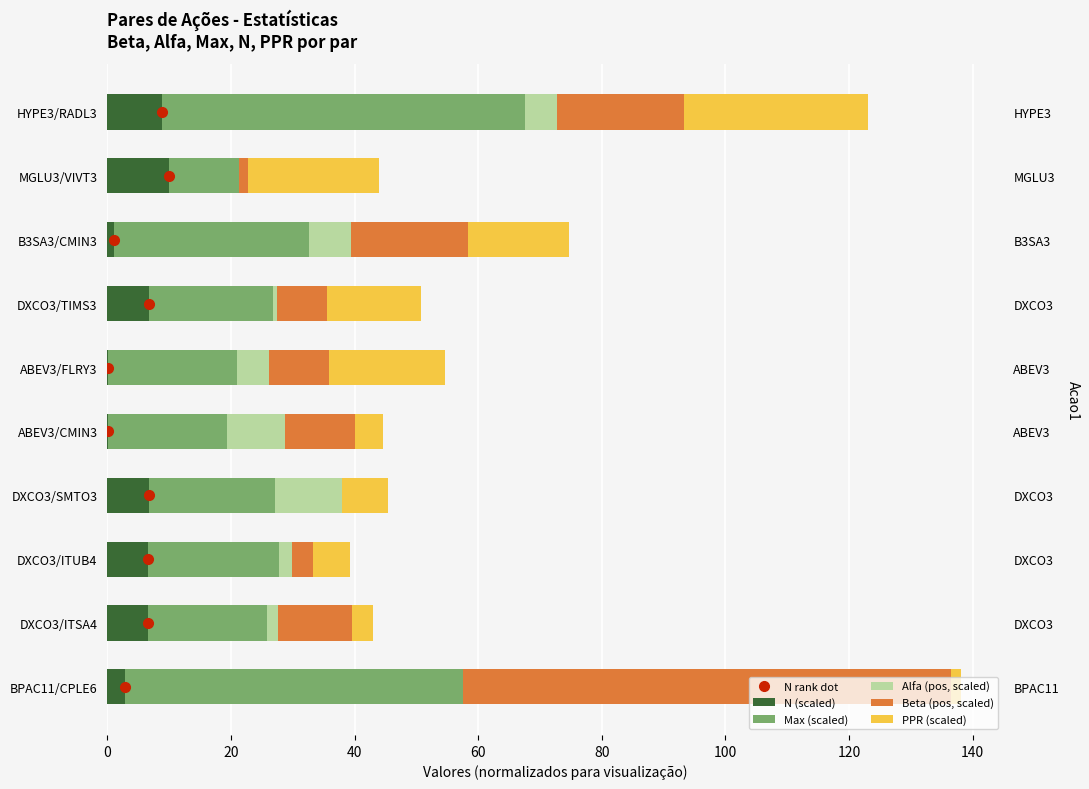

What position from the right is 40?

8